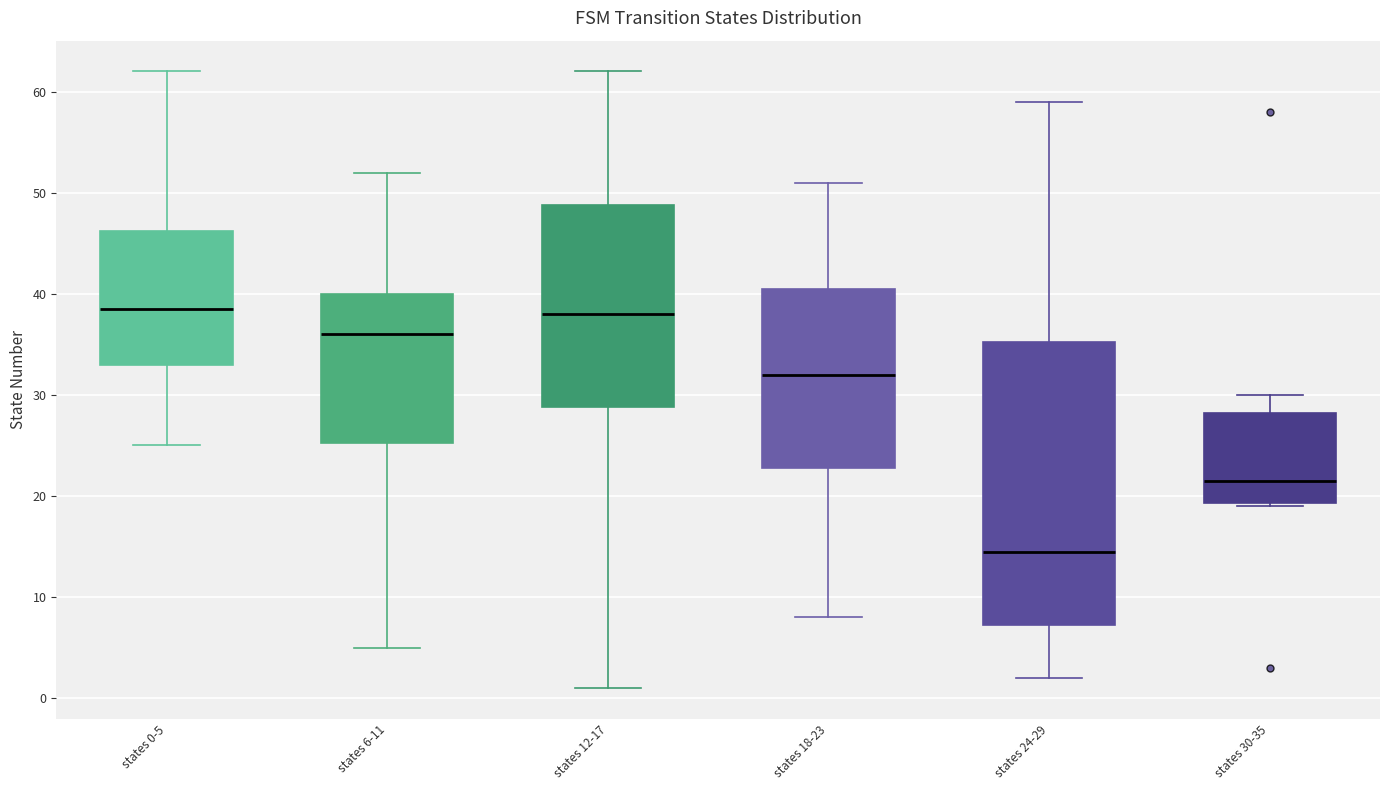

Reading left to right, read every box against the y-axis: the position of its median line, the range the box covers, and the ends of its whiskers. The values are not printed on the chart, so give them approximately, as read against the axis.

states 0-5: median 39, box 33 to 46, whiskers 25 to 62
states 6-11: median 36, box 25 to 40, whiskers 5 to 52
states 12-17: median 38, box 29 to 49, whiskers 1 to 62
states 18-23: median 32, box 23 to 41, whiskers 8 to 51
states 24-29: median 15, box 7 to 35, whiskers 2 to 59
states 30-35: median 22, box 19 to 28, whiskers 19 to 30